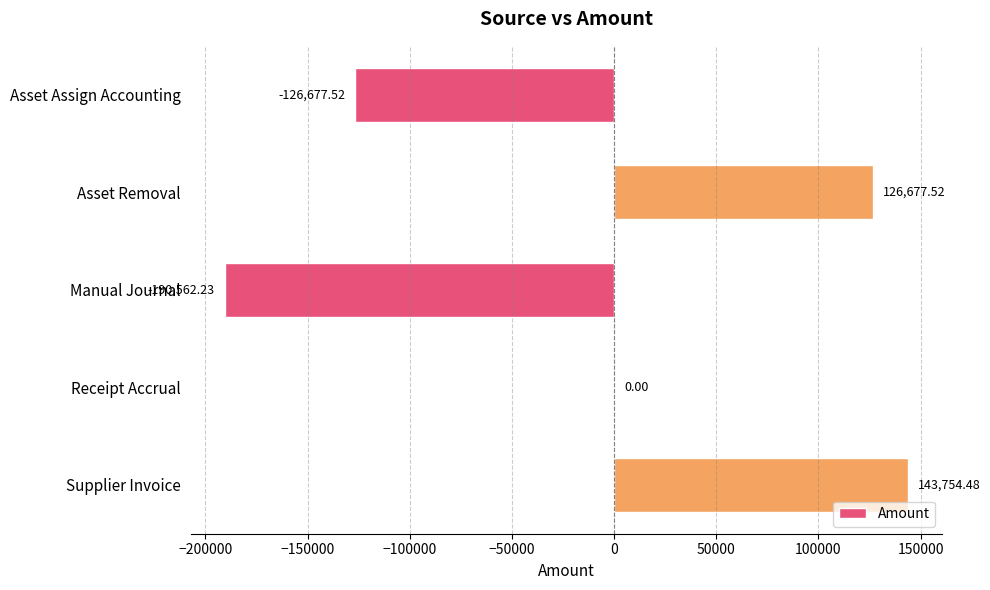

Between Manual Journal and Asset Assign Accounting, which is larger?

Asset Assign Accounting